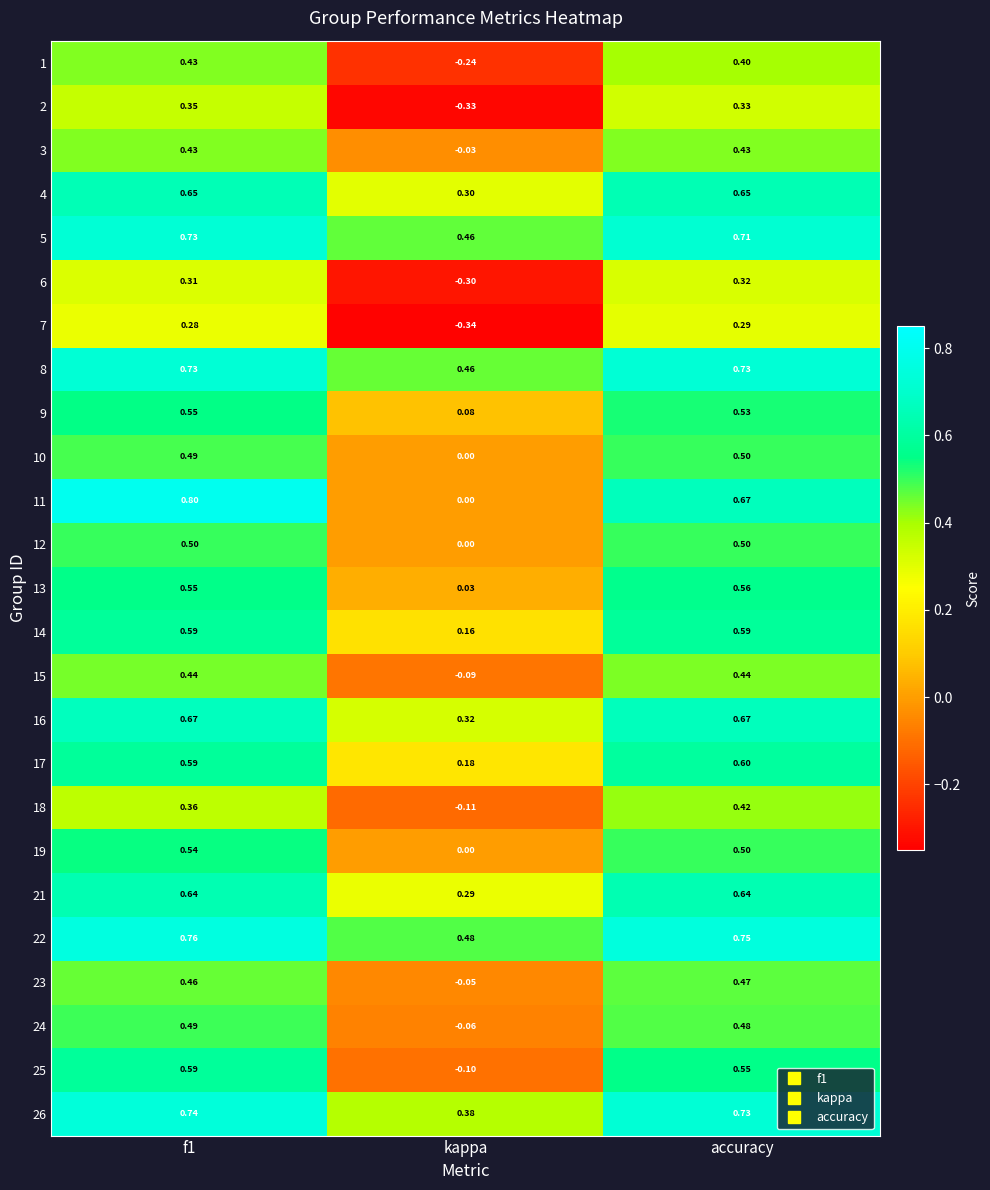

Which label corresponds to the largest value in the chart?

f1